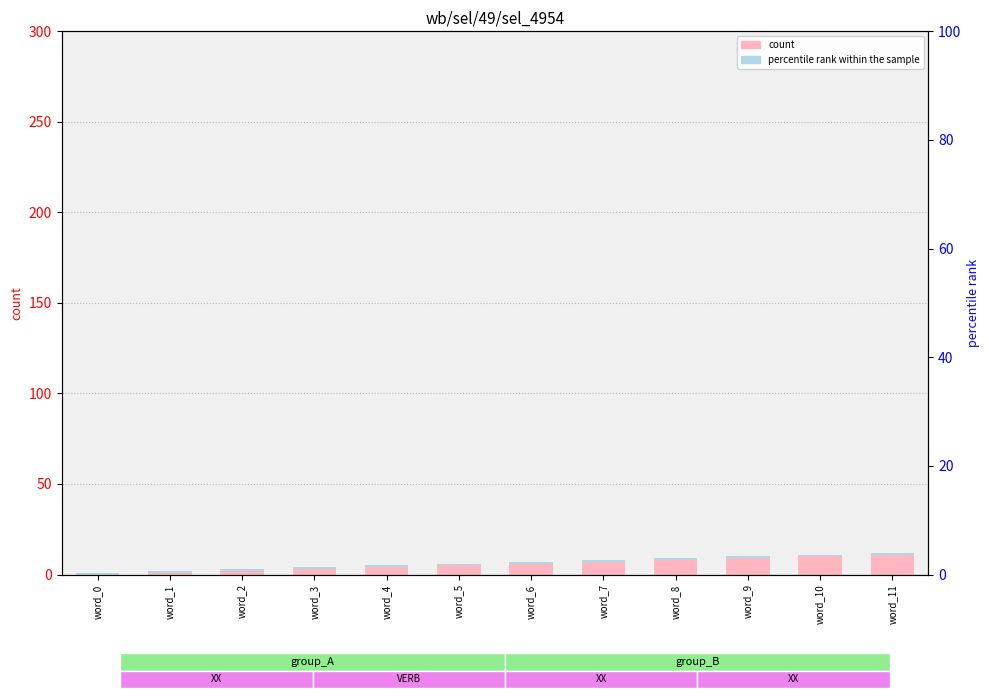

What is the average value of the count series?

6